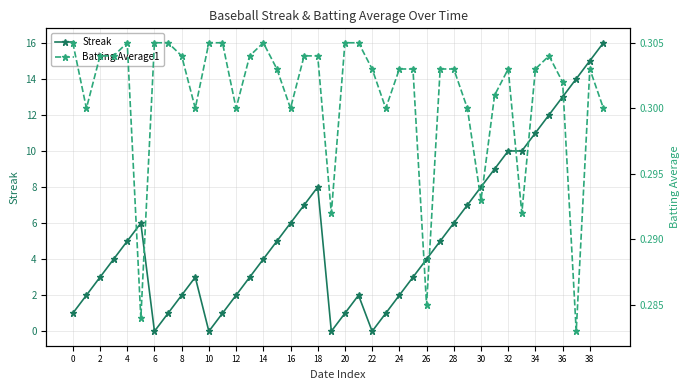

What value does the Streak series have at 25?

3.0